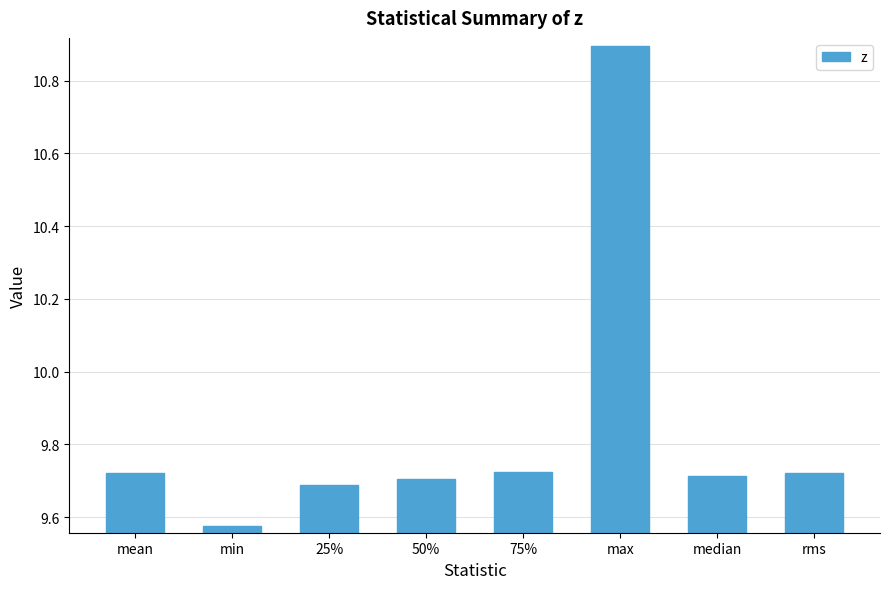

What is the label of the 7th bar from the right?

min